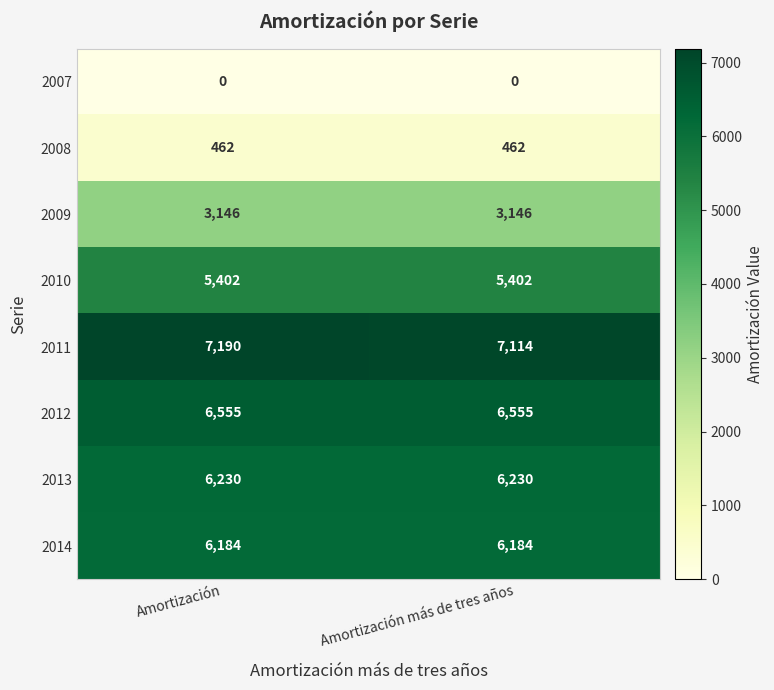

Is it true that 2013 equals 6230 at Amortización?

True